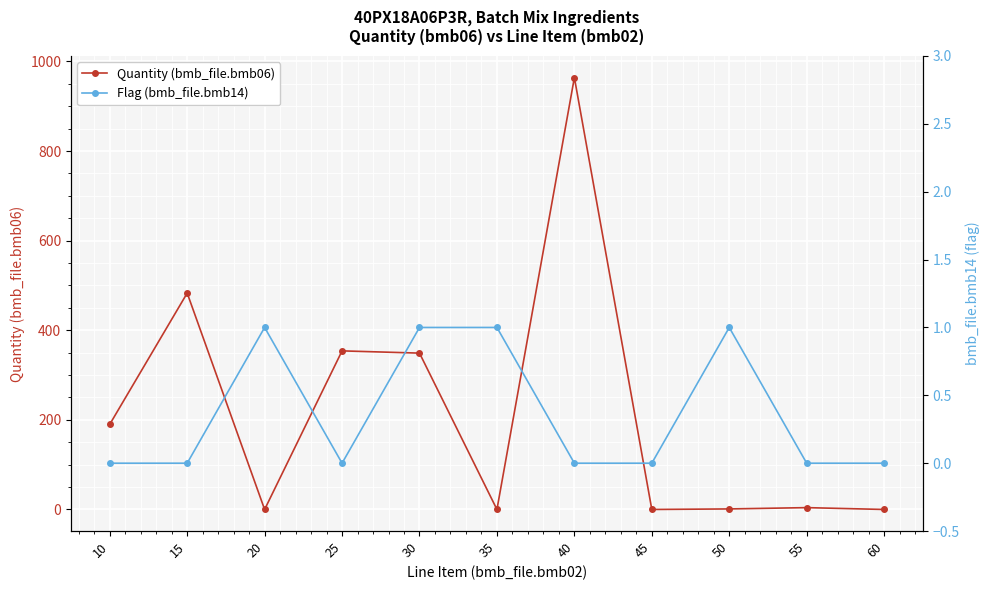

Between 35 and 45, which series saw the biggest shift?

Flag (bmb_file.bmb14)